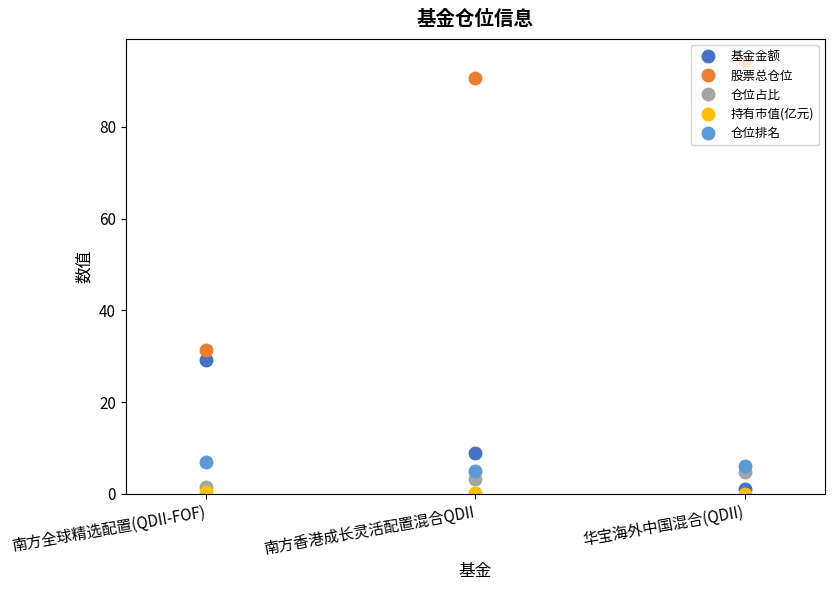

What is the label of the 3rd point from the left?

华宝海外中国混合(QDII)